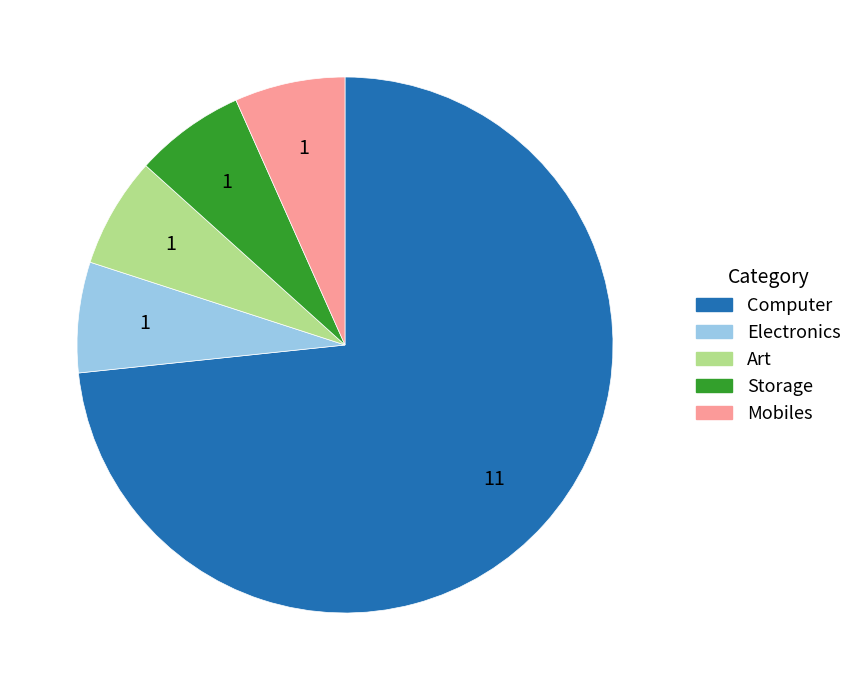

Do Art and Mobiles together represent more than half of the pie?

No